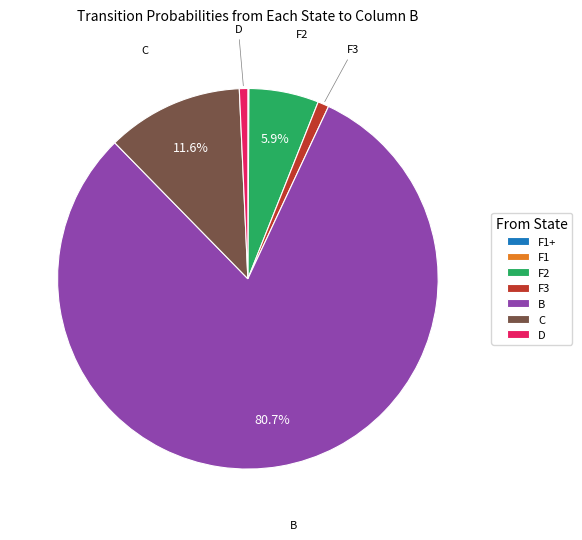

To the nearest percent, what is the average slice percentage?

14%